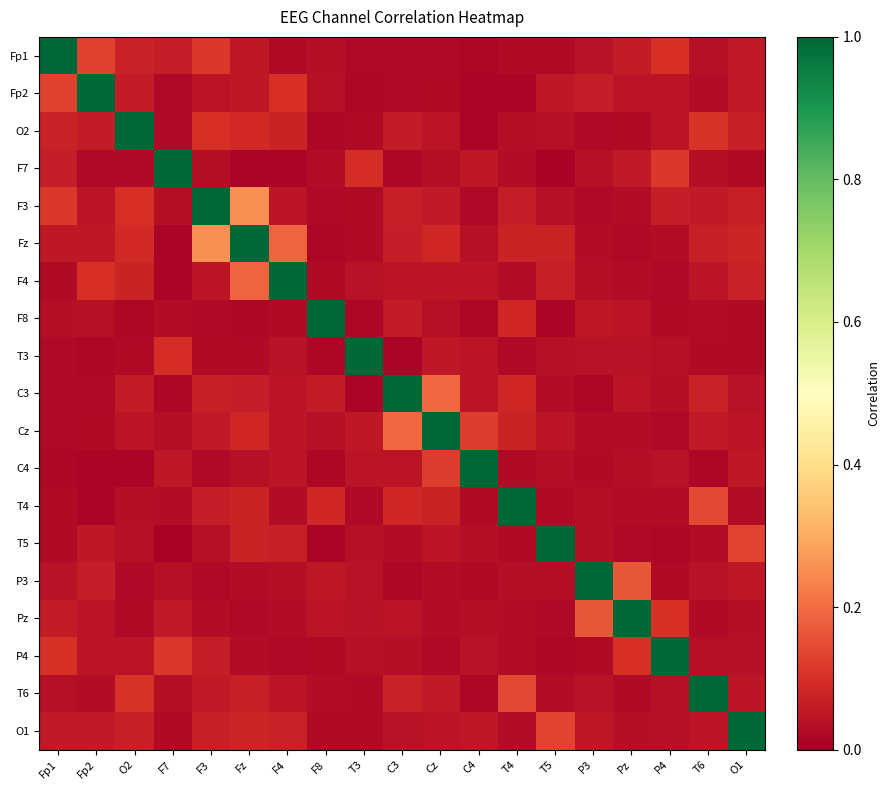

How many data points does each series have?

19